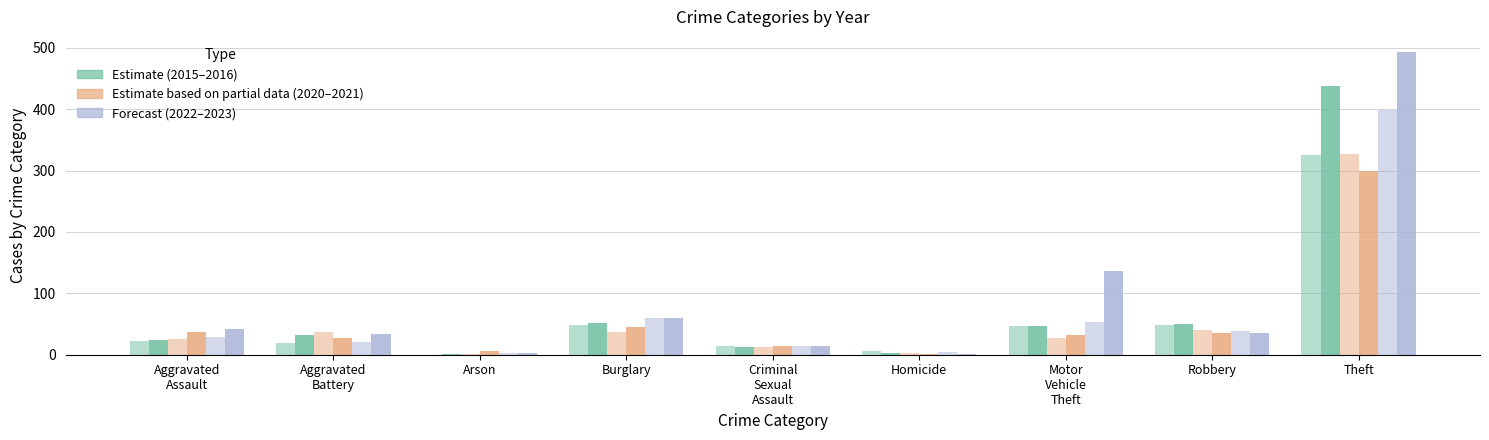

Does the chart contain stacked bars?

No